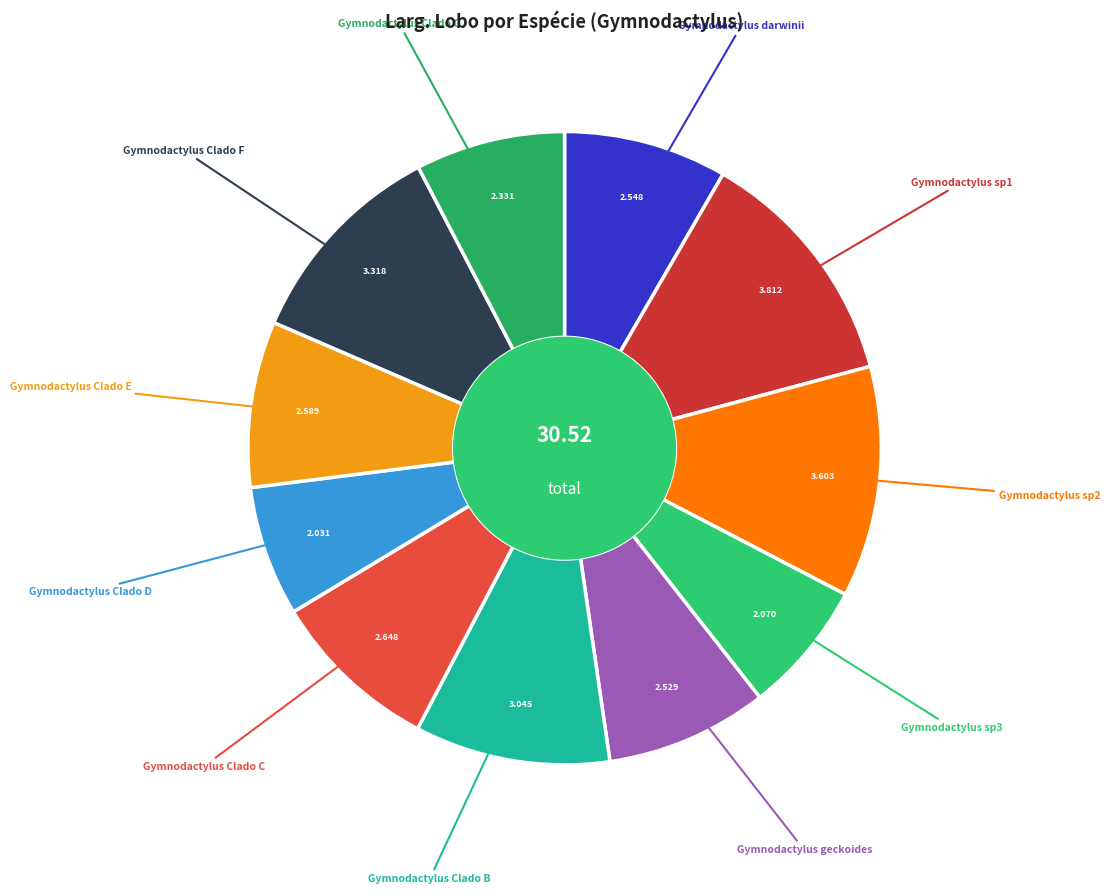

Count the number of slices in the pie.

11